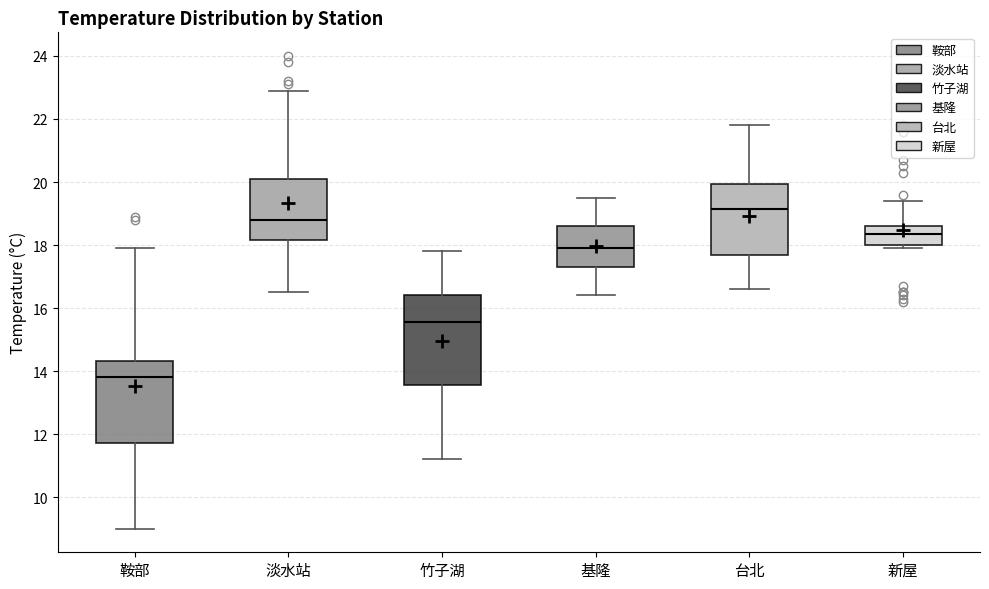

Comparing the boxes themselves (not the whiskers), which one is the tallest?

竹子湖